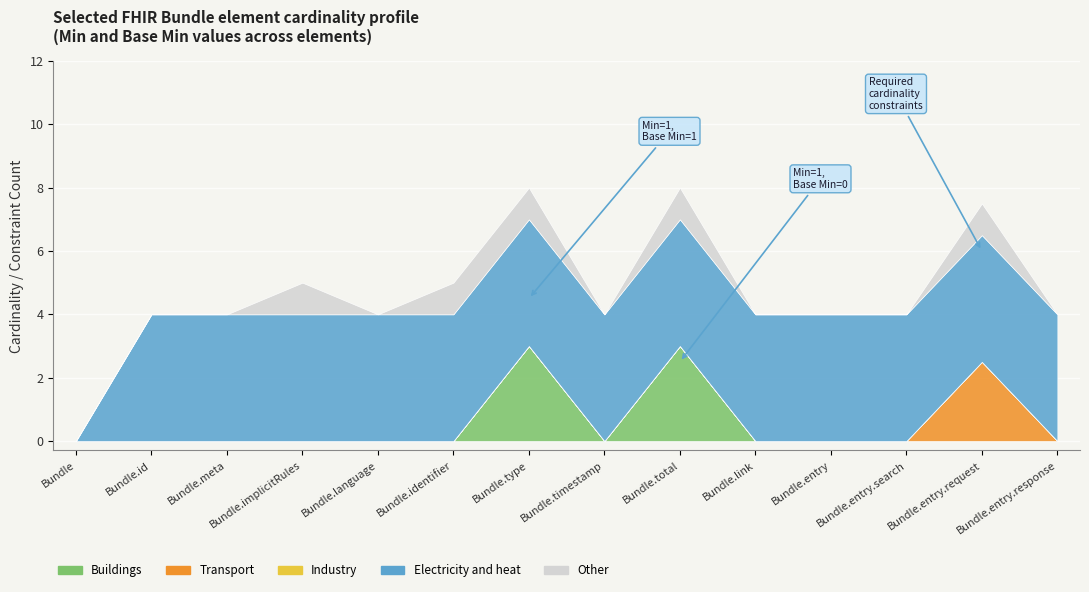

In Buildings, how many points are lower than both neighbors (excluding endpoints)?

1